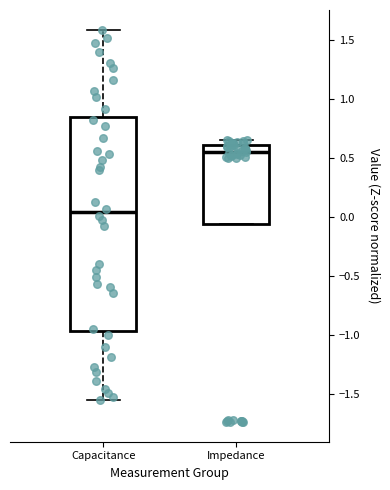

Where is the lower edge of the box for Impedance on the y-axis? The values are not printed on the chart, so give them approximately, as read against the axis.

-0.05